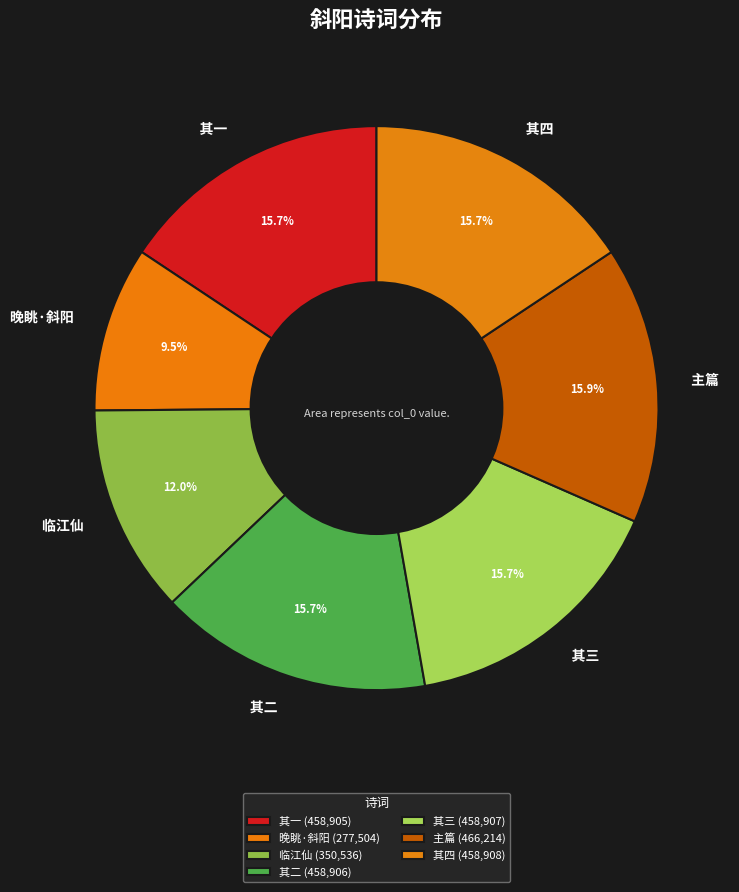

Count the number of slices in the pie.

7